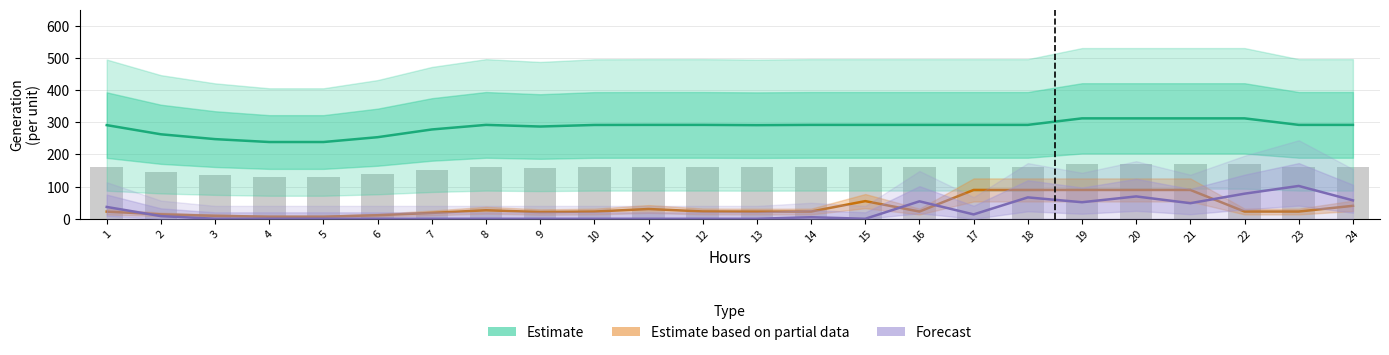

The value of Forecast at 17 is 4.0. True or false?

False